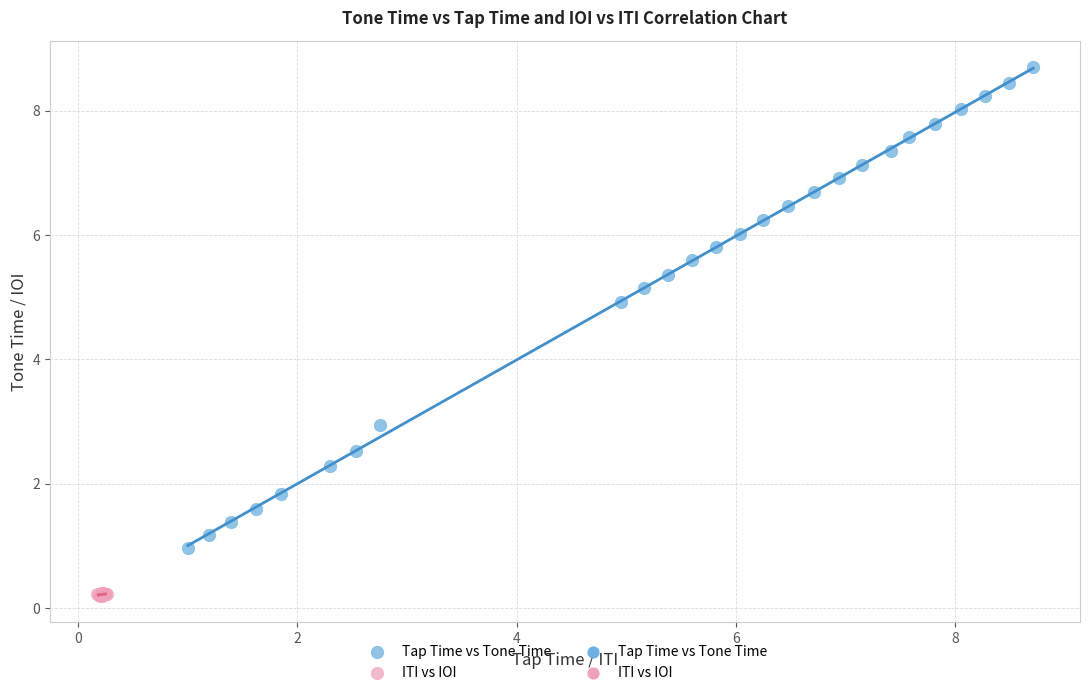

Which series reaches the minimum Y coordinate?

ITI vs IOI